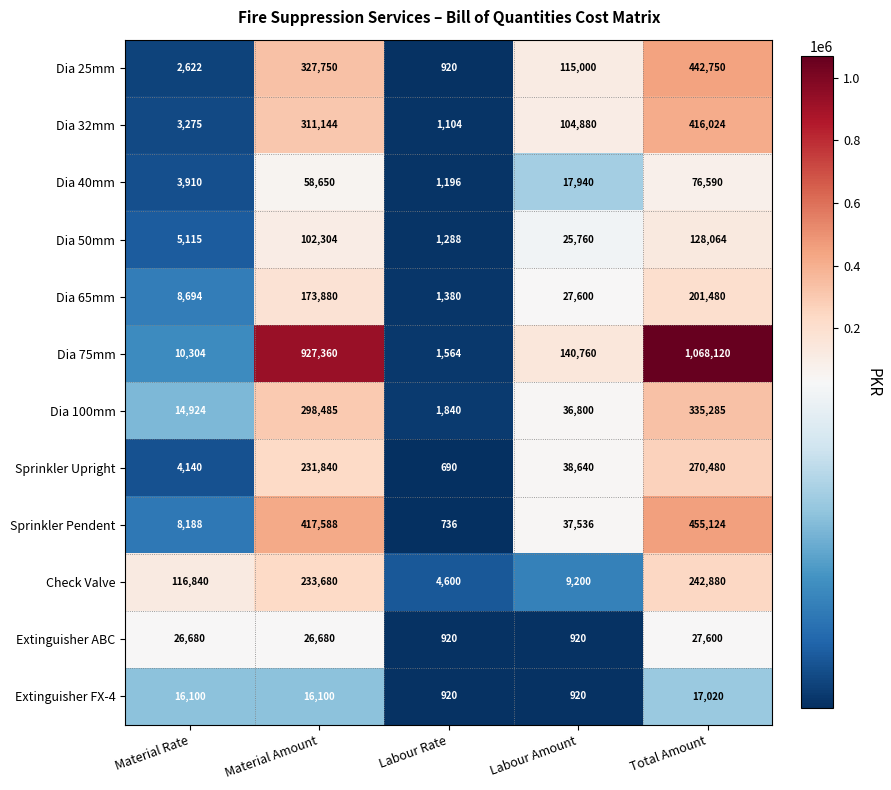

Is the value of Extinguisher ABC at Labour Rate greater than the value of Dia 25mm at Material Rate?

No